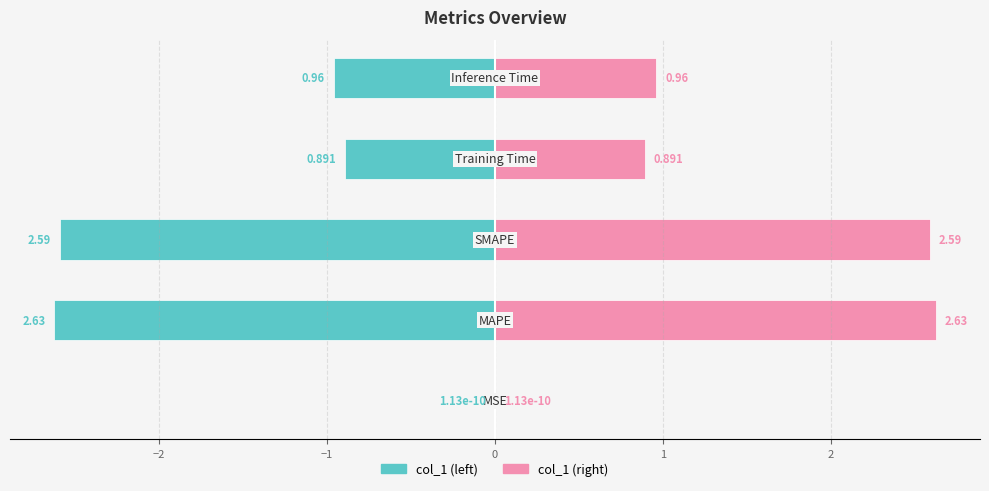

The col_1 (right) series shows 0.0 at −3. True or false?

False